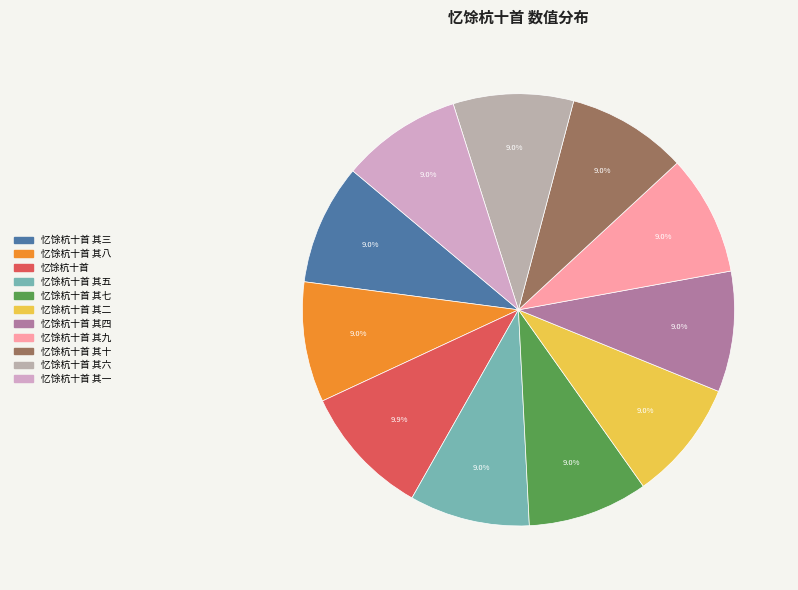

What is the ratio of the value at 忆馀杭十首 其三 to the value at 忆馀杭十首 其八?

1.0